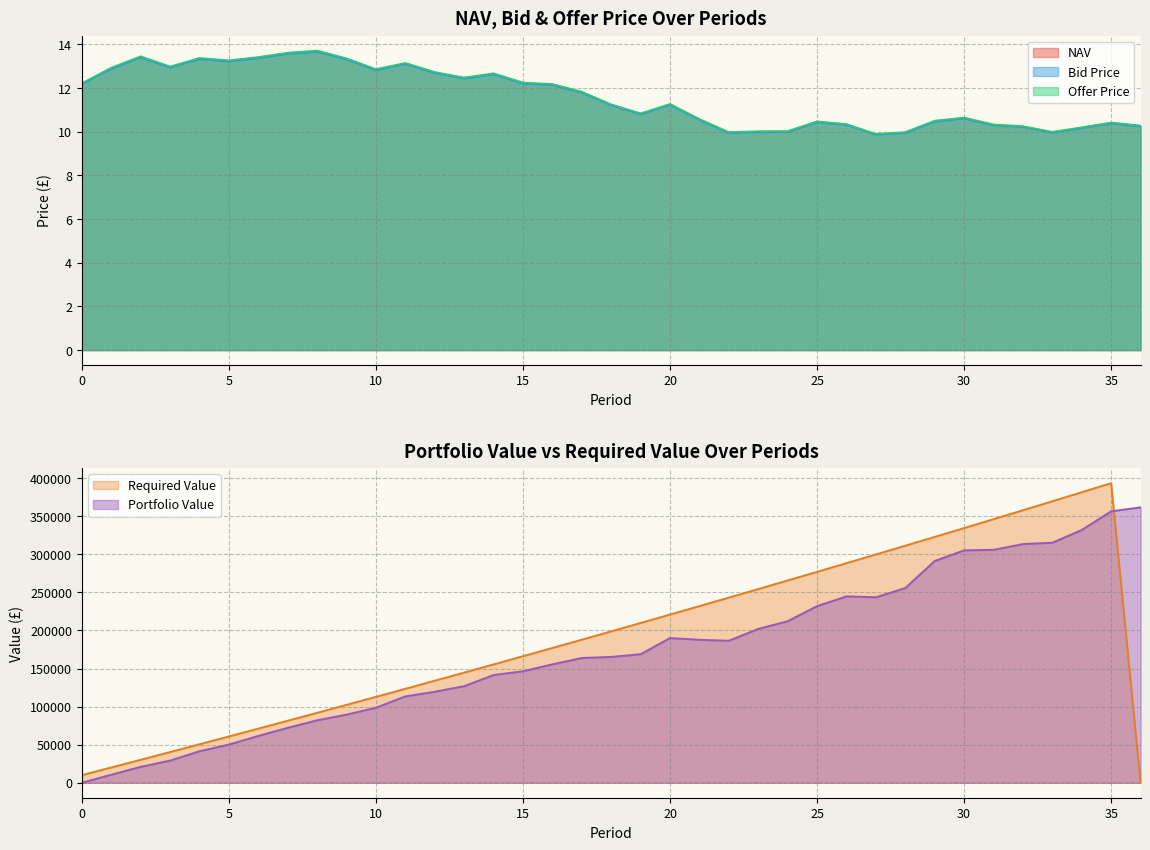

What is the difference between the highest and lowest values at 11?

0.1